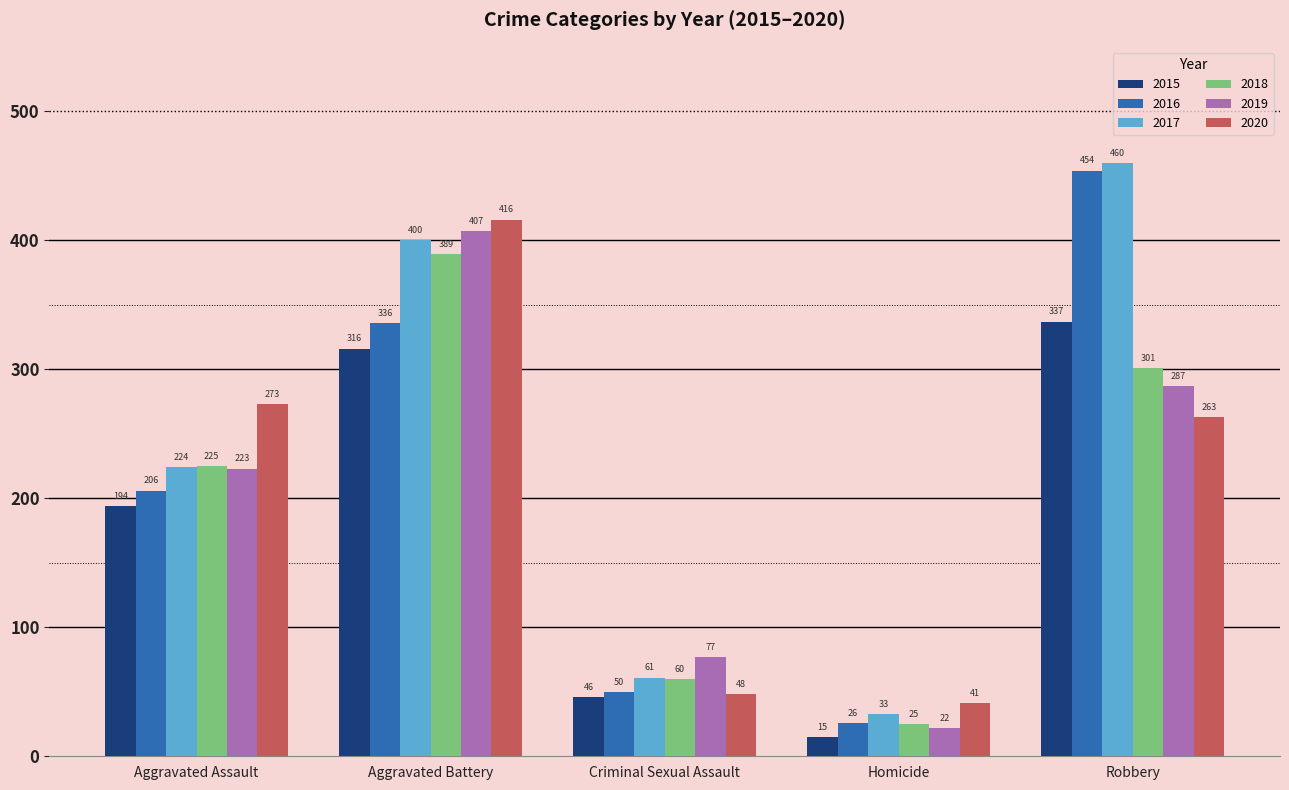

At how many categories does at least one series exceed 170?

3